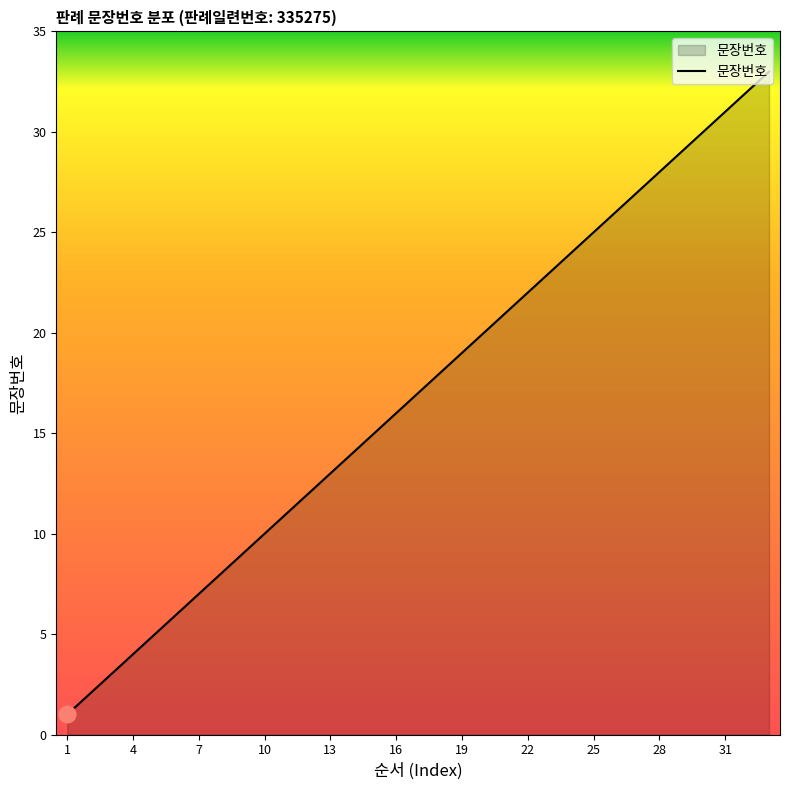

What is the sum of all values?

561